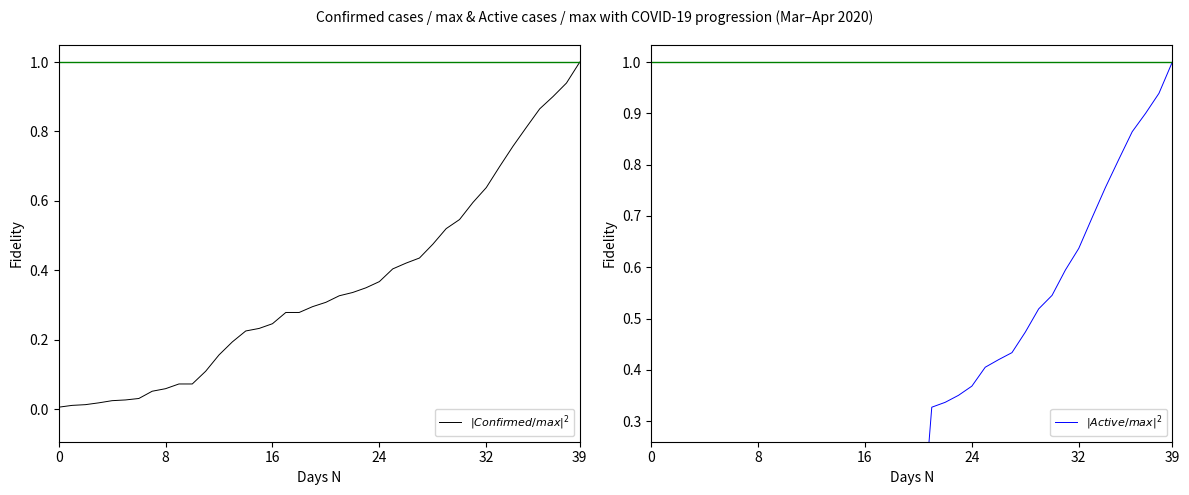

True or false: $|Confirmed/max|^2$ has a value of 0.1 at 8.

True